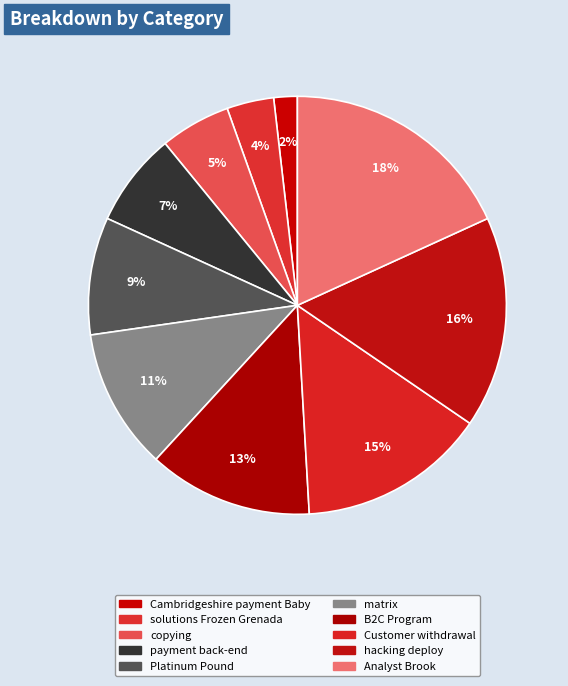

Rank the categories by value from lowest to highest.

Cambridgeshire payment Baby, solutions Frozen Grenada, copying, payment back-end, Platinum Pound, matrix, B2C Program, Customer withdrawal, hacking deploy, Analyst Brook